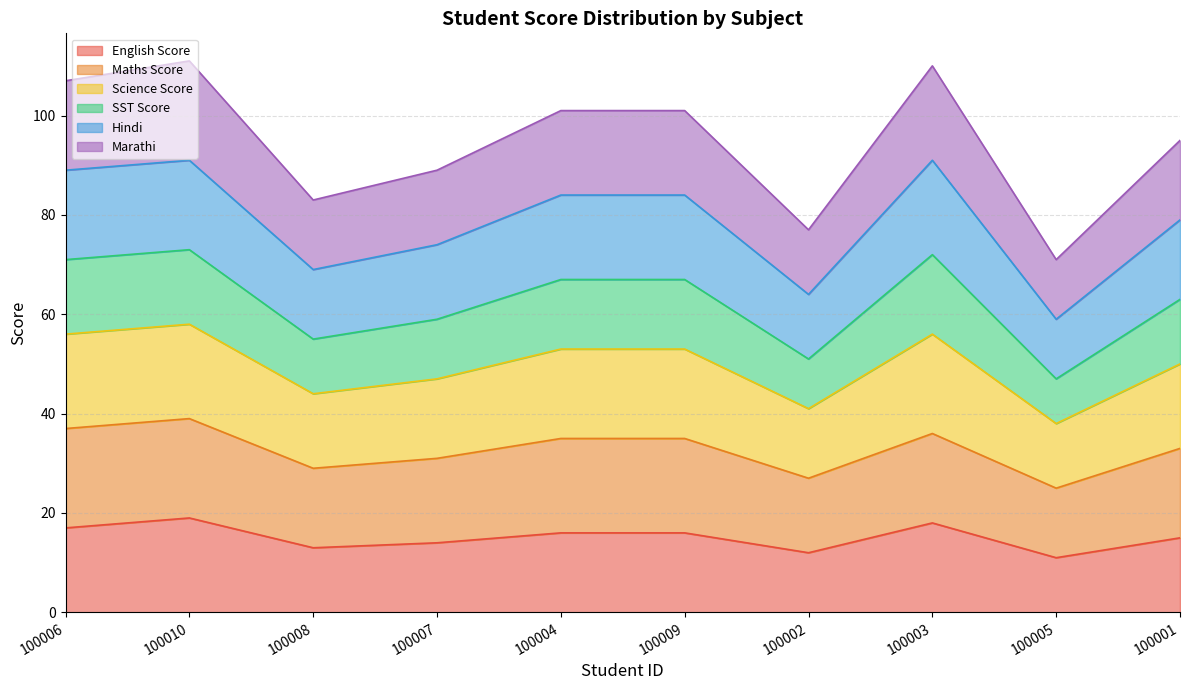

The English Score series shows 16 at 100004. True or false?

True